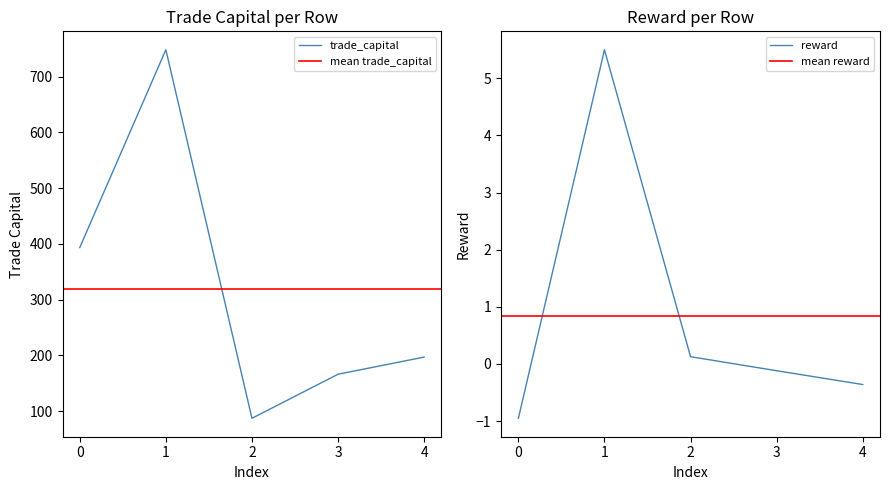

At how many categories does at least one series exceed 351?

2